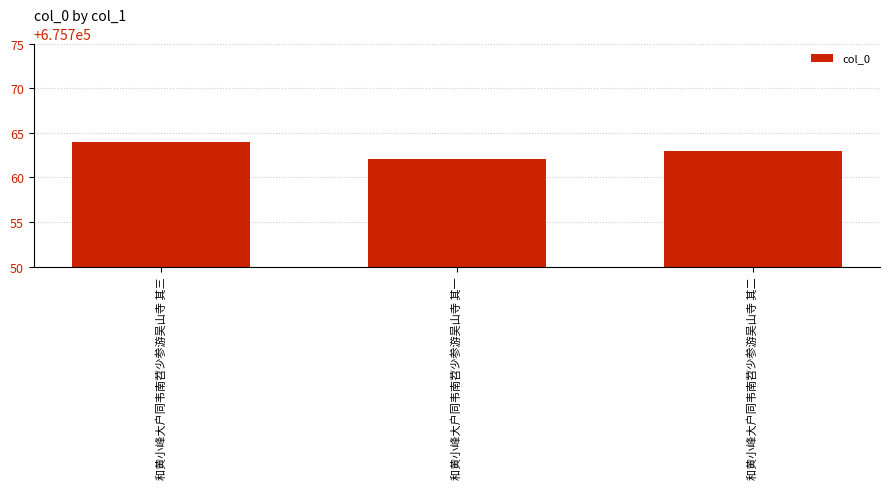

What is the smallest value displayed?

675762